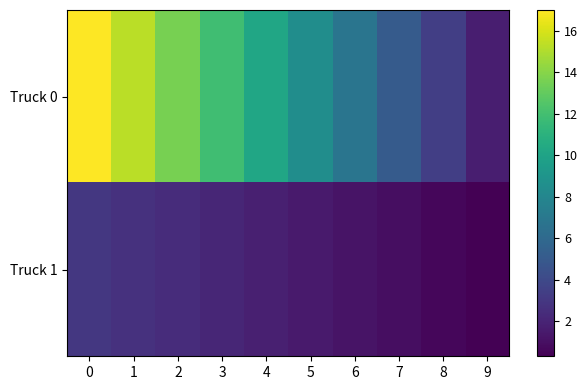

What is the difference between the highest and lowest values at 5?

7.0